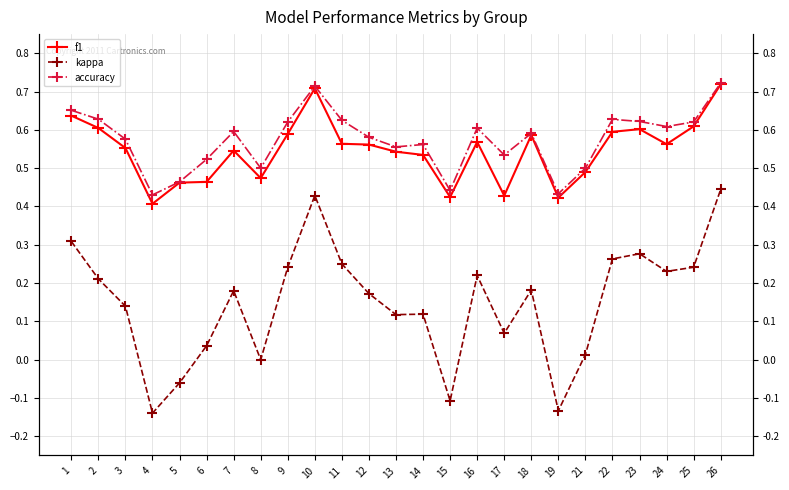

What is the smallest value displayed?

-0.1